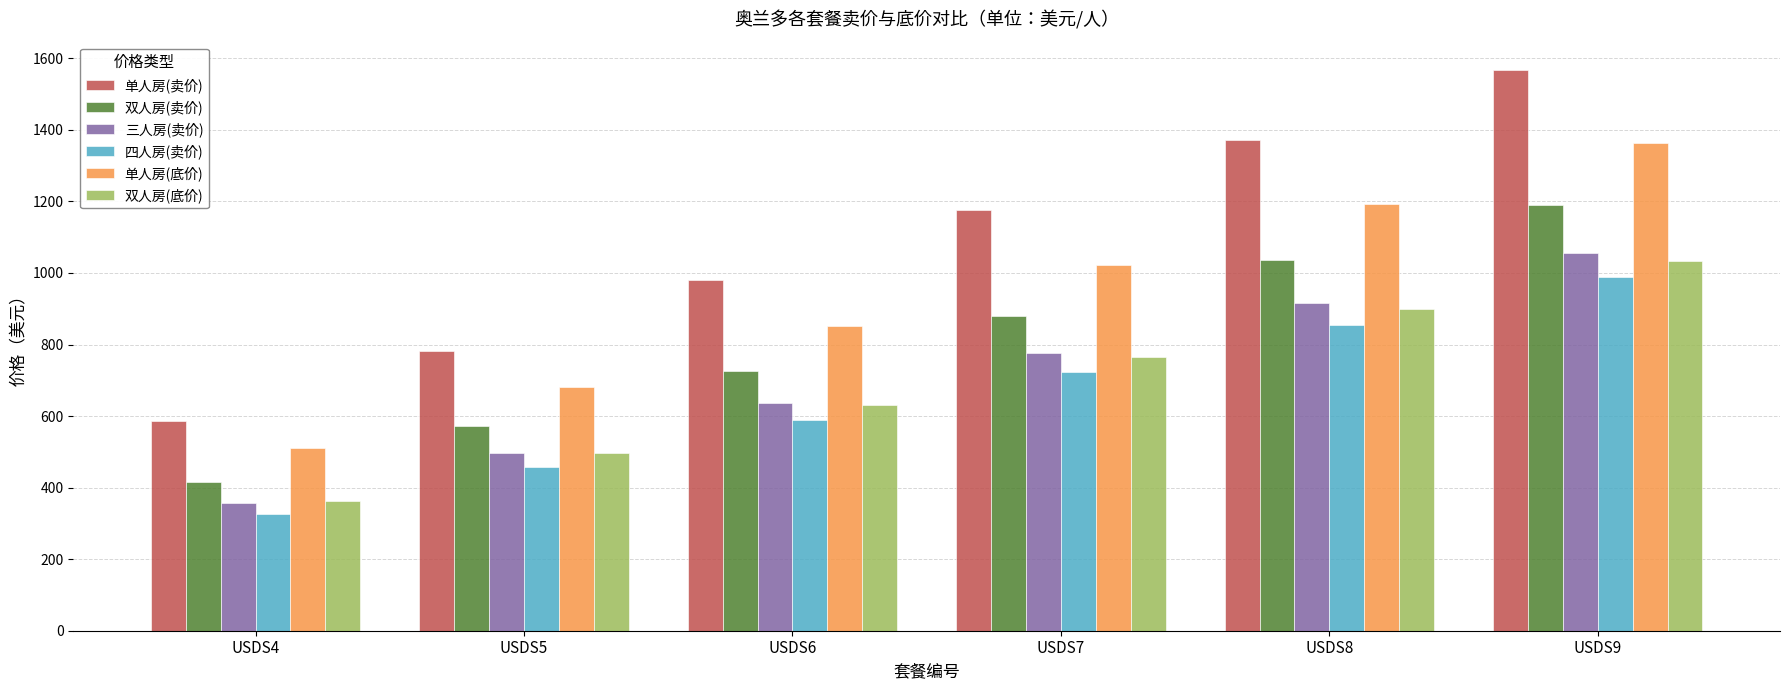

What are all the series names shown in the legend?

单人房(卖价), 双人房(卖价), 三人房(卖价), 四人房(卖价), 单人房(底价), 双人房(底价)